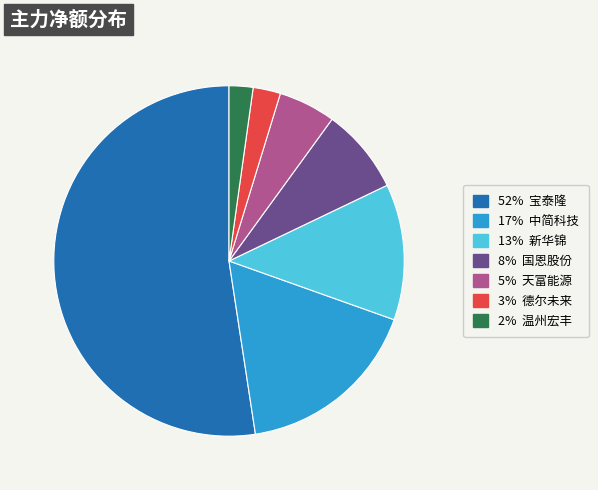

How many slices are in this pie chart?

7